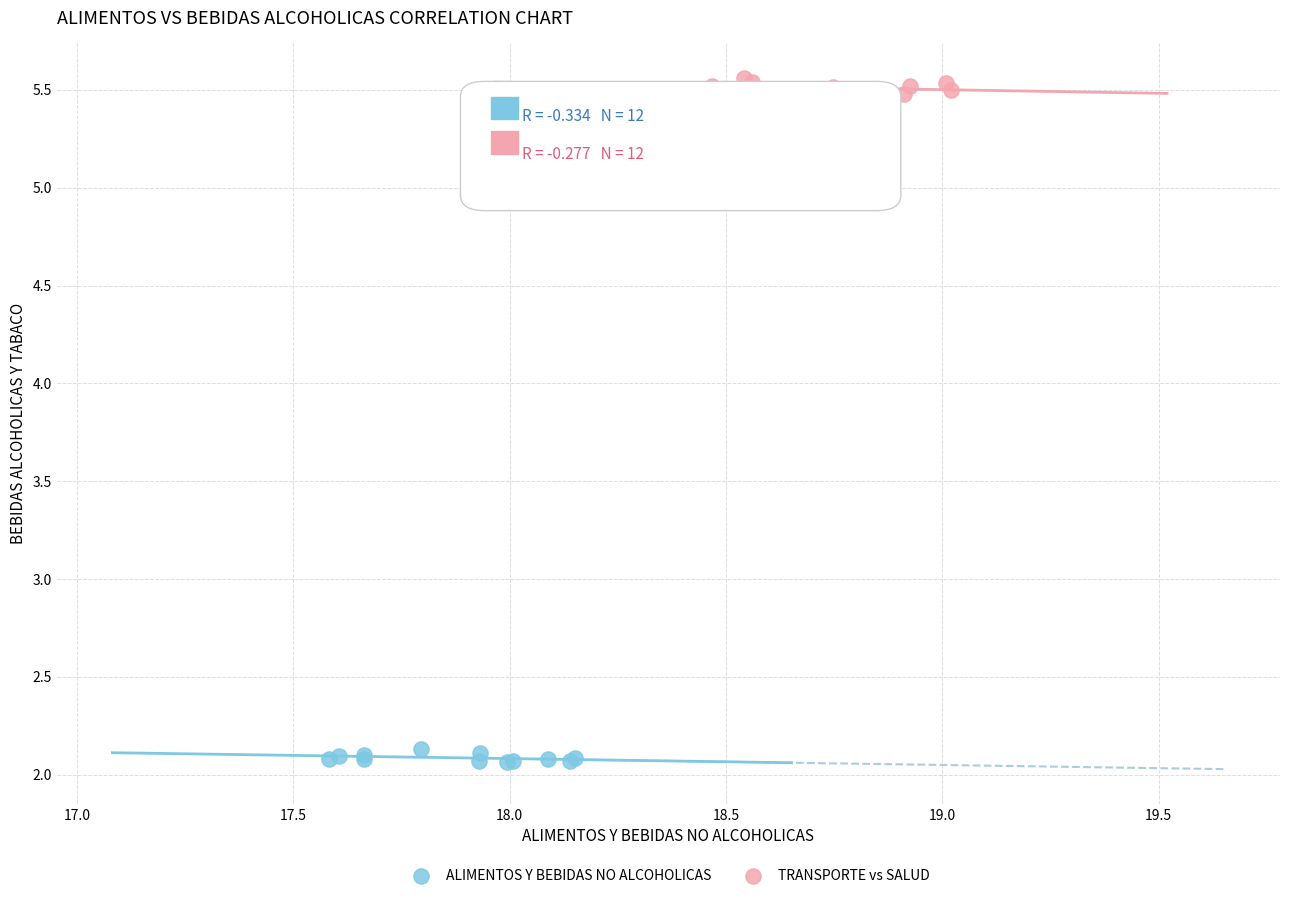

Which series contains the lowest Y value?

ALIMENTOS Y BEBIDAS NO ALCOHOLICAS